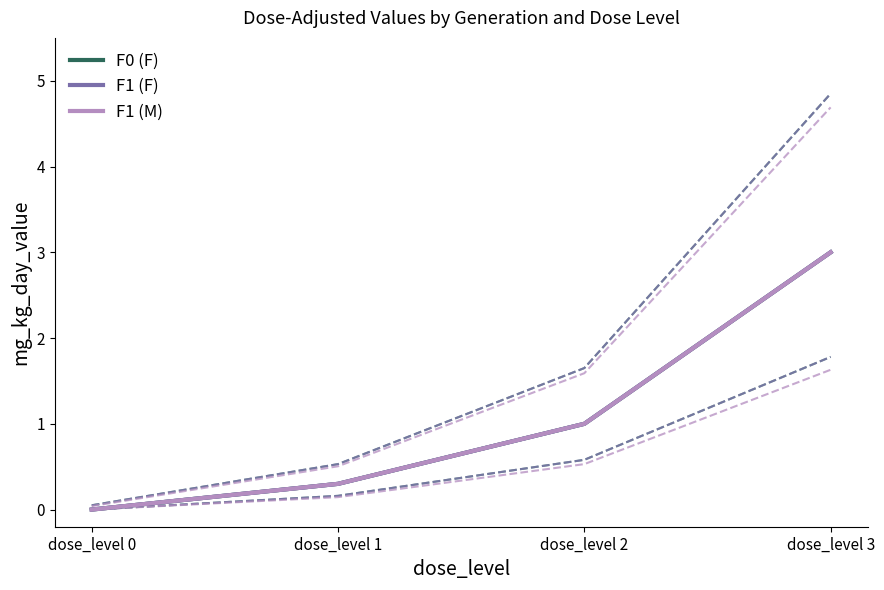

True or false: F0 (F) and F1 (M) intersect in this chart.

False